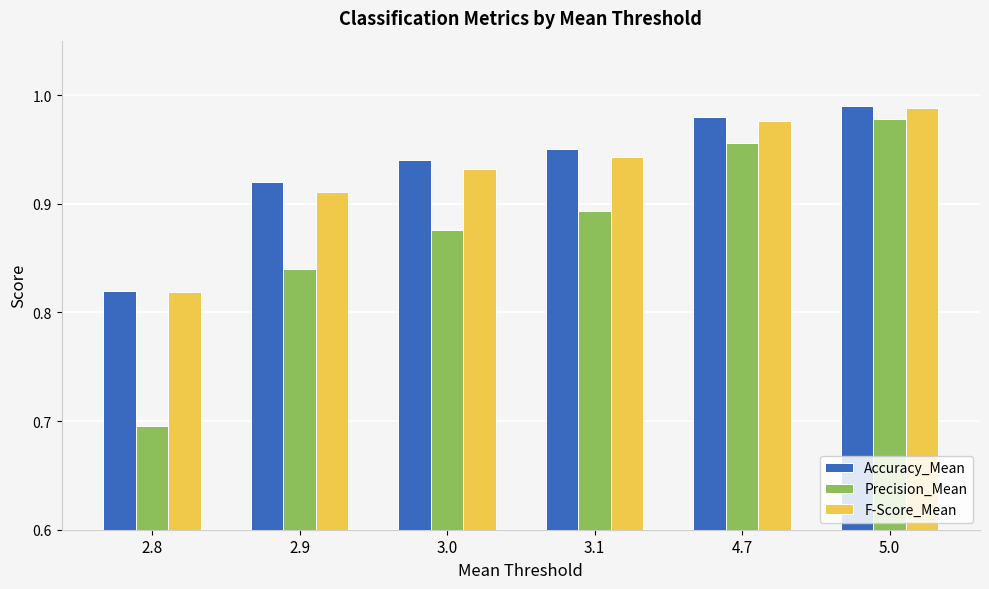

Which category has the highest value in the Accuracy_Mean series?

5.0